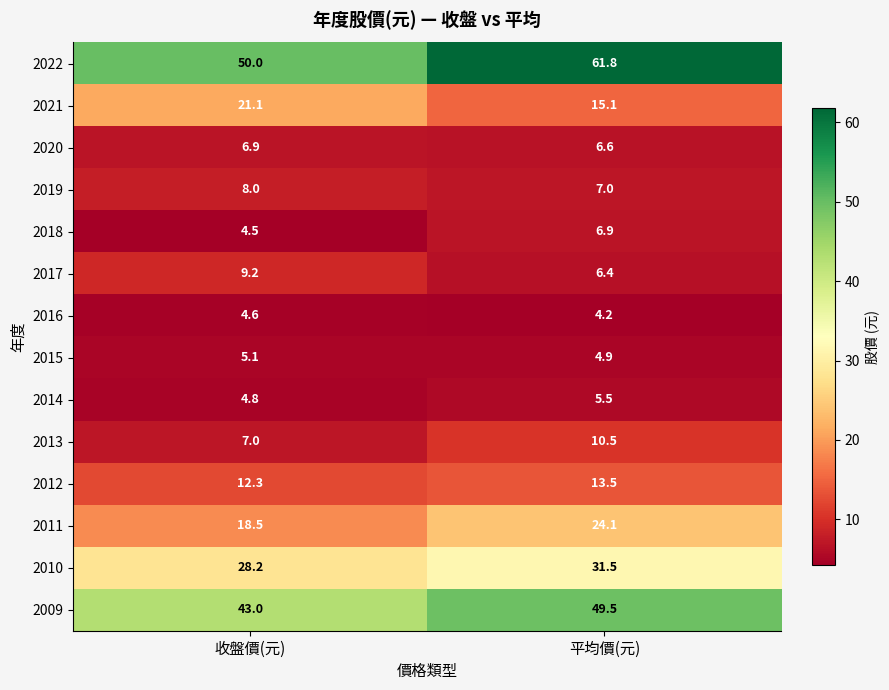

Which series has the largest total across all categories?

2022